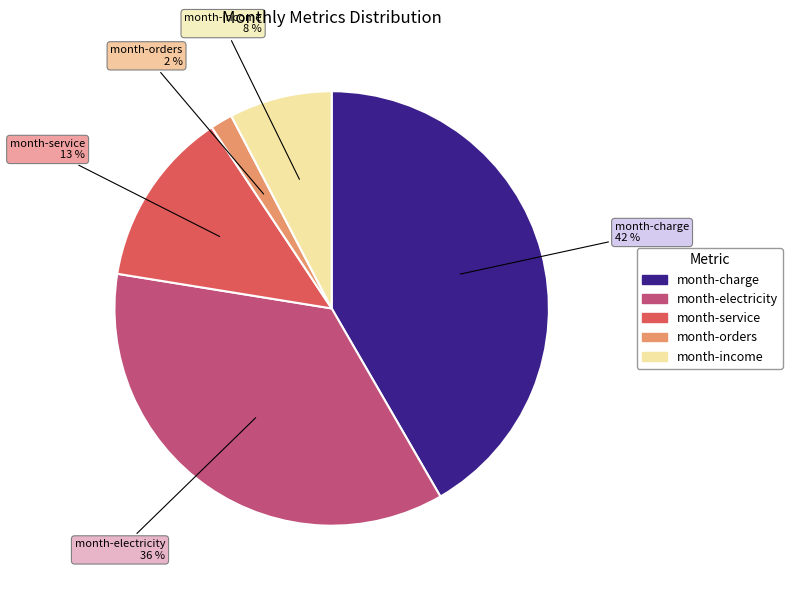

Does month-charge represent more than half of the total?

No